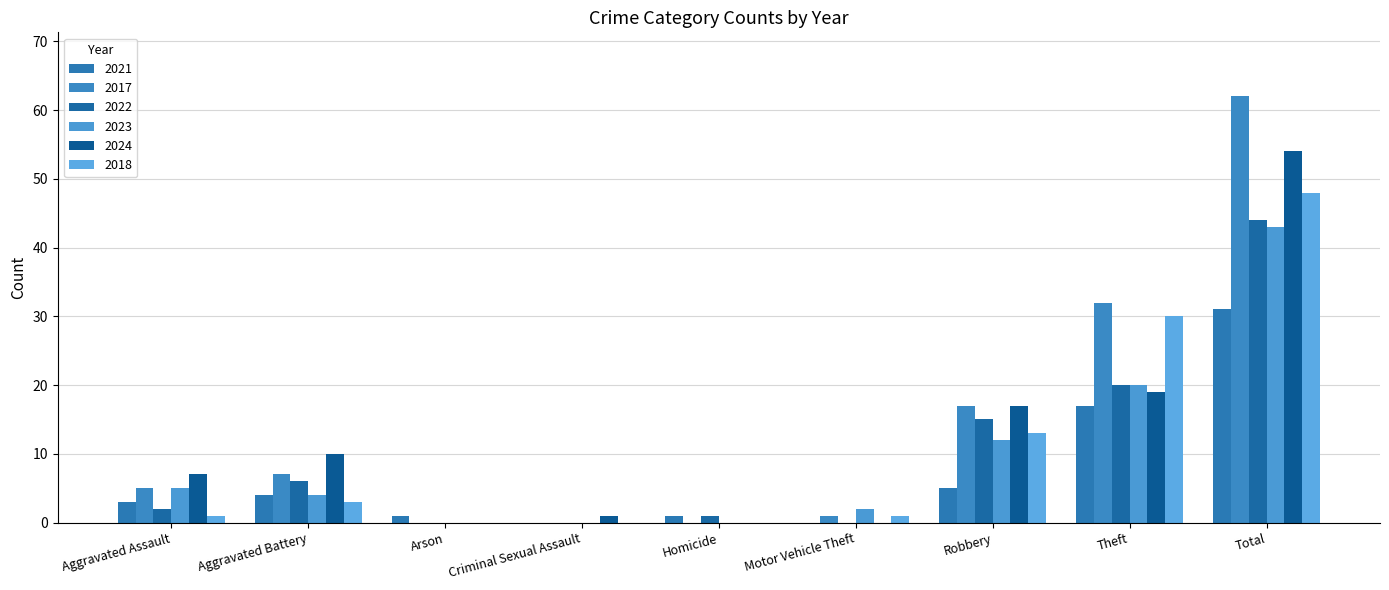

What are all the series names shown in the legend?

2021, 2017, 2022, 2023, 2024, 2018